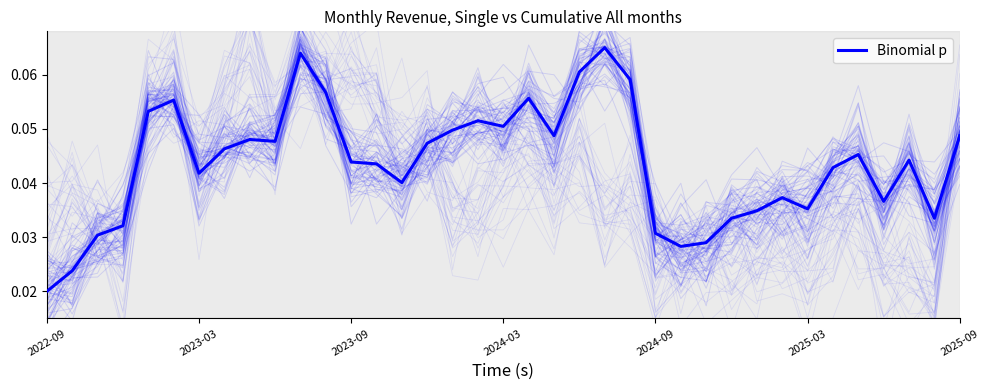

Between 8 and 28, which is larger?

8